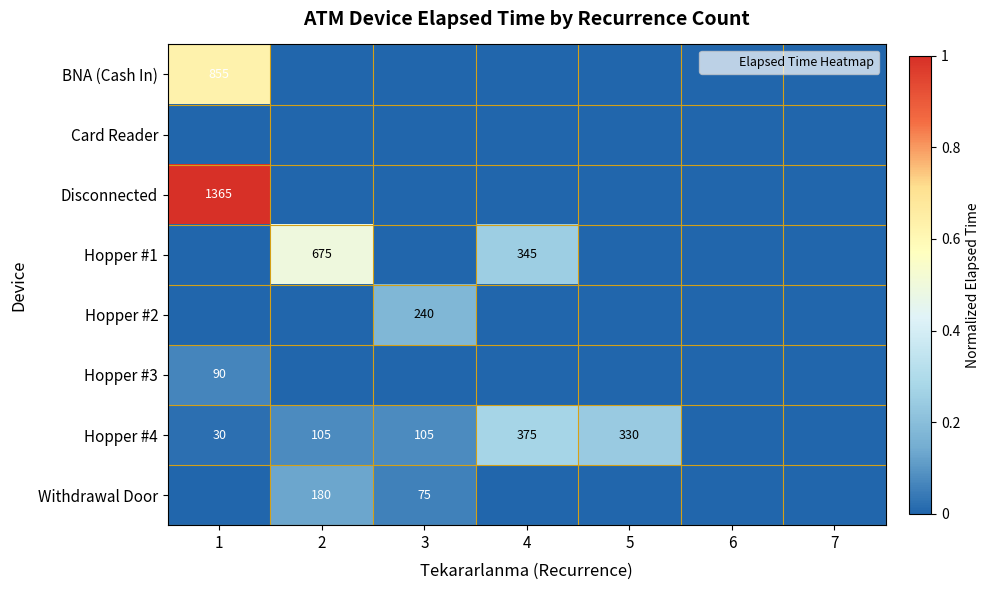

Which series has the largest range (max minus min)?

Disconnected